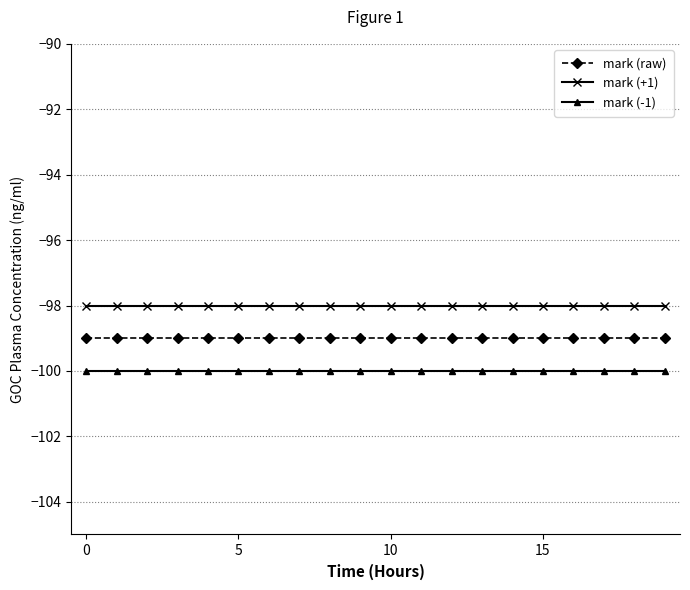

What is the average value of the mark (+1) series?

-98